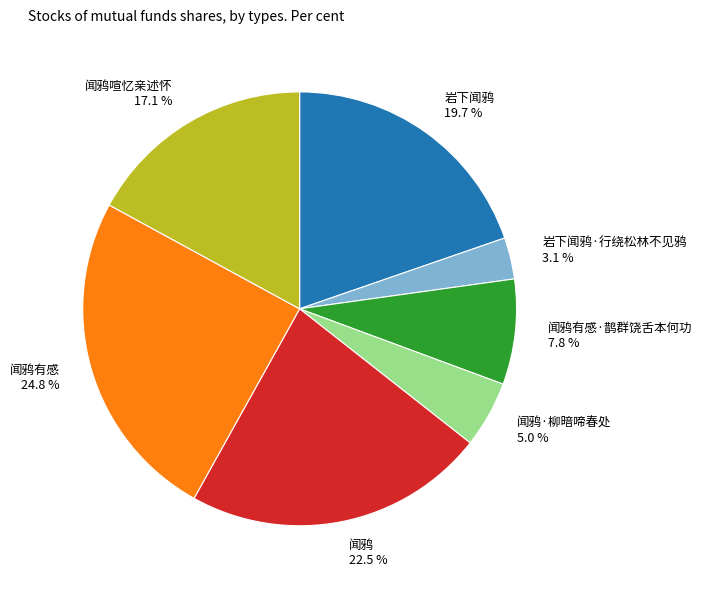

What portion of the pie excludes 闻鸦 22.5 %?

77.5%